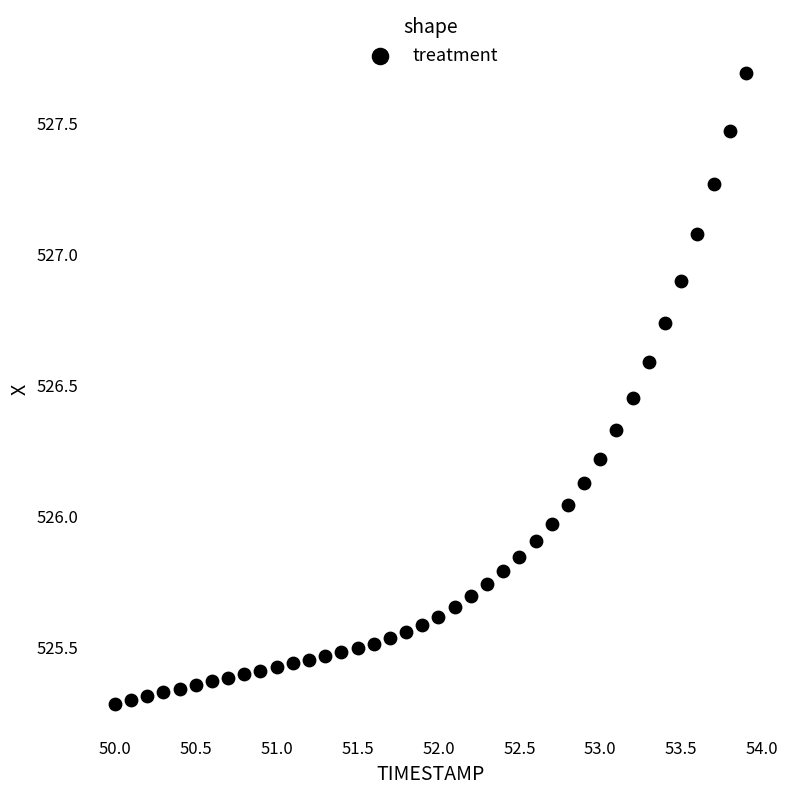

What is the range of Y values (max minus min)?

2.4